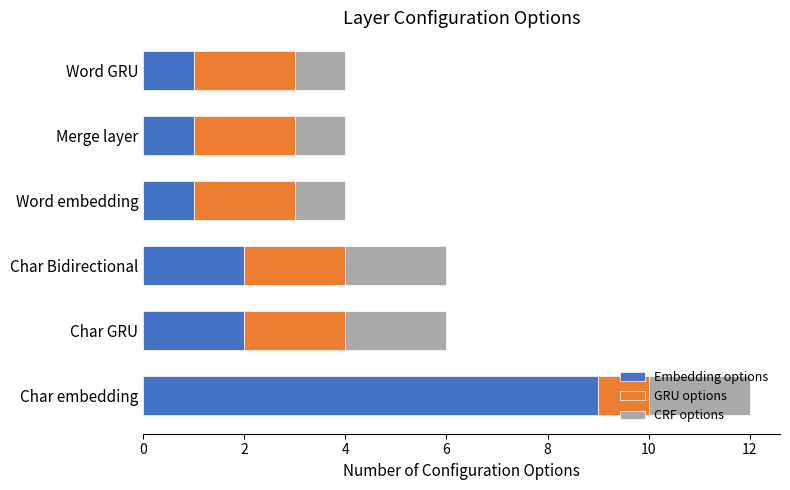

The Embedding options series shows 9 at Char embedding. True or false?

True